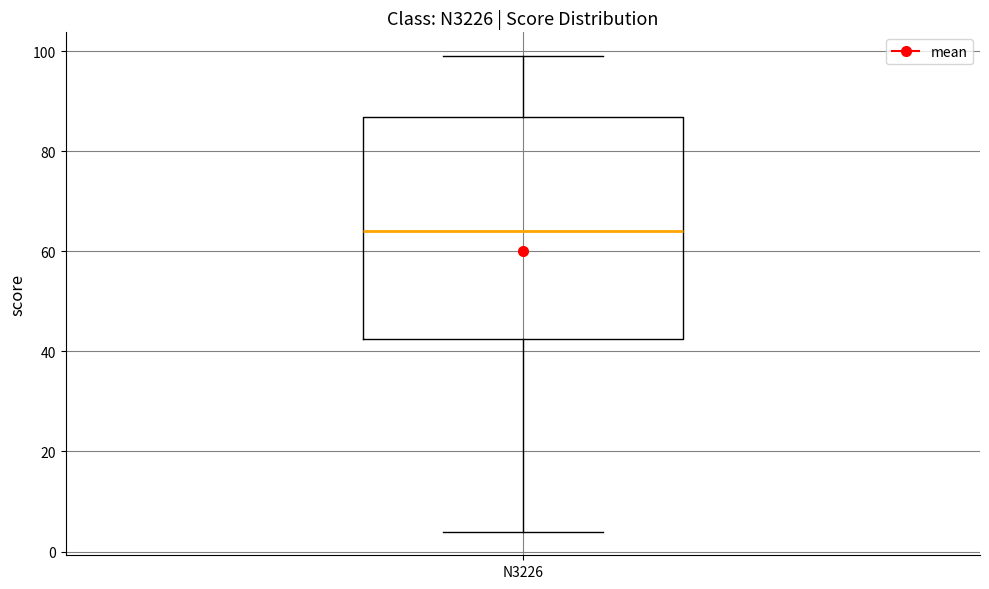

Read this box plot against the y-axis: the position of the median line, the range covered by the box, and the ends of both whiskers. The values are not printed on the chart, so give them approximately, as read against the axis.

median 64, box 42 to 86, whiskers 4 to 100